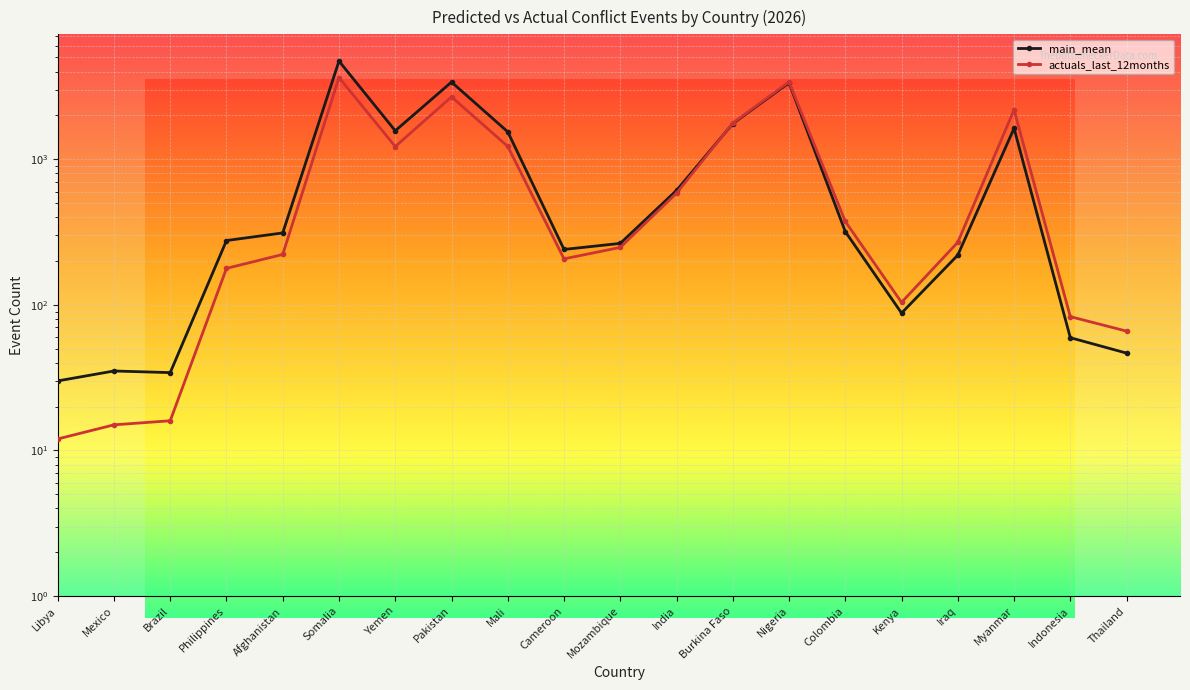

Reading left to right, list all the values displayed in this chart.

main_mean: 30.0	35.1	34.3	276.5	311.9	4720.8	1568.6	3387.8	1542.7	240.2	264.3	610.8	1755.1	3352.7	318.5	87.8	219.6	1631.4	59.5	46.6
actuals_last_12months: 12.0	15.0	16.0	178.0	222.0	3639.0	1223.0	2681.0	1225.0	207.0	248.0	585.0	1769.0	3399.0	374.0	104.0	269.0	2185.0	83.0	66.0